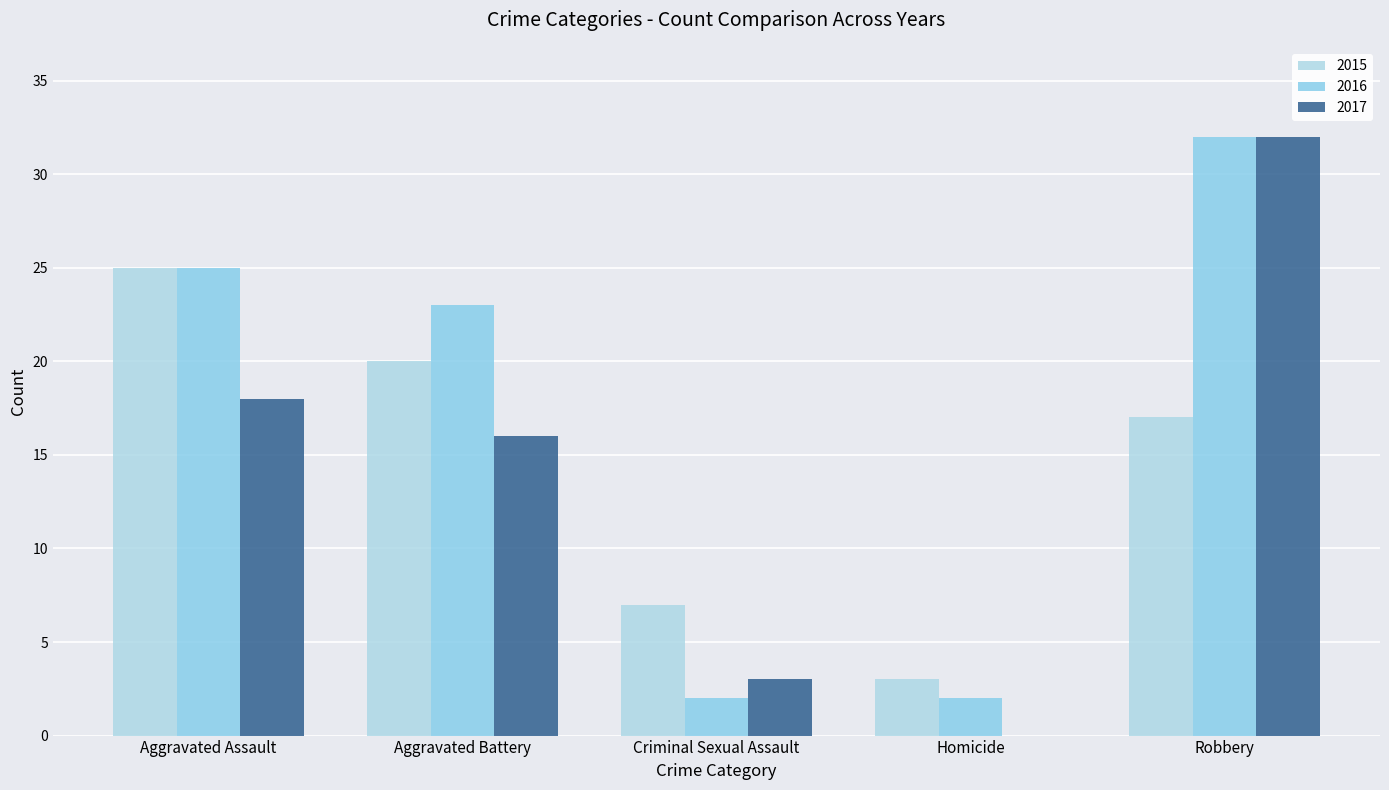

Does the chart contain stacked bars?

No